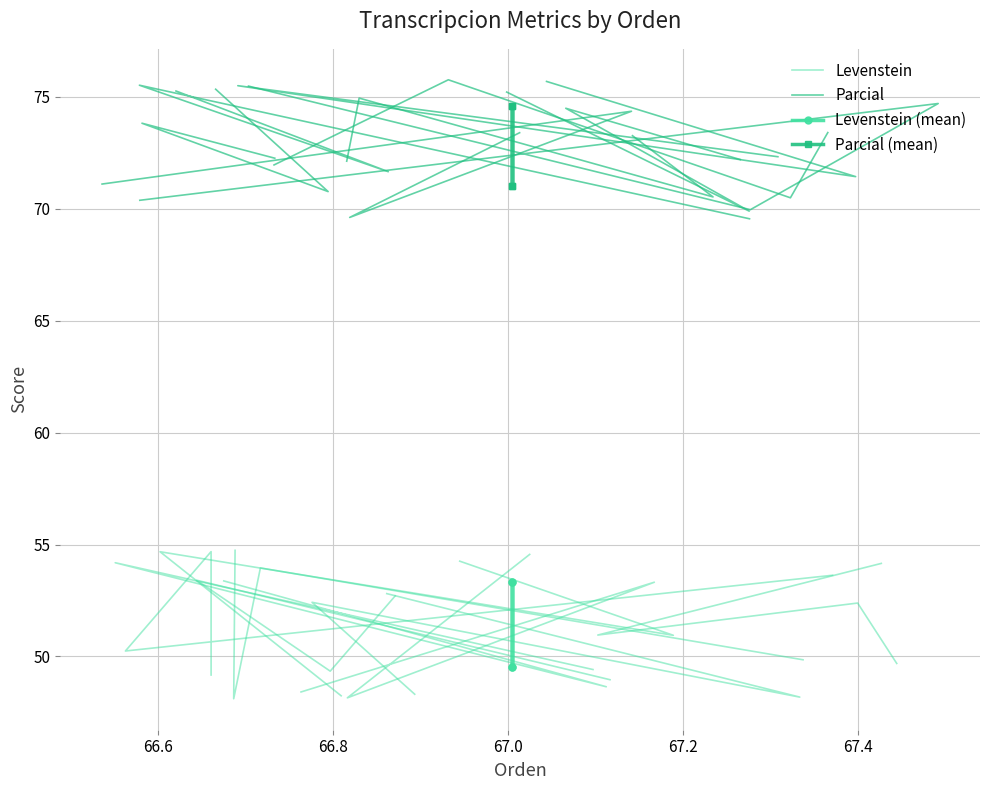

What is the value of the Parcial point at the 1st from the left?

70.4